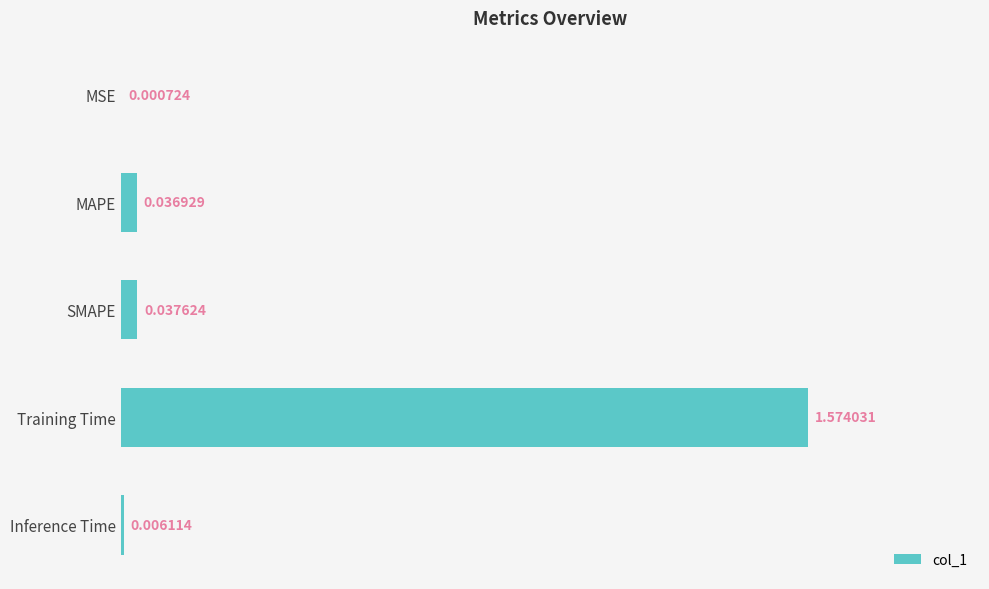

What is the change in value from Training Time to Inference Time?

-1.6